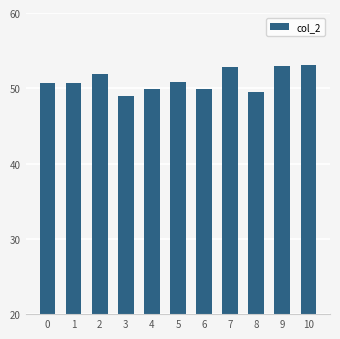

At which category does the chart reach its minimum across all series?

3